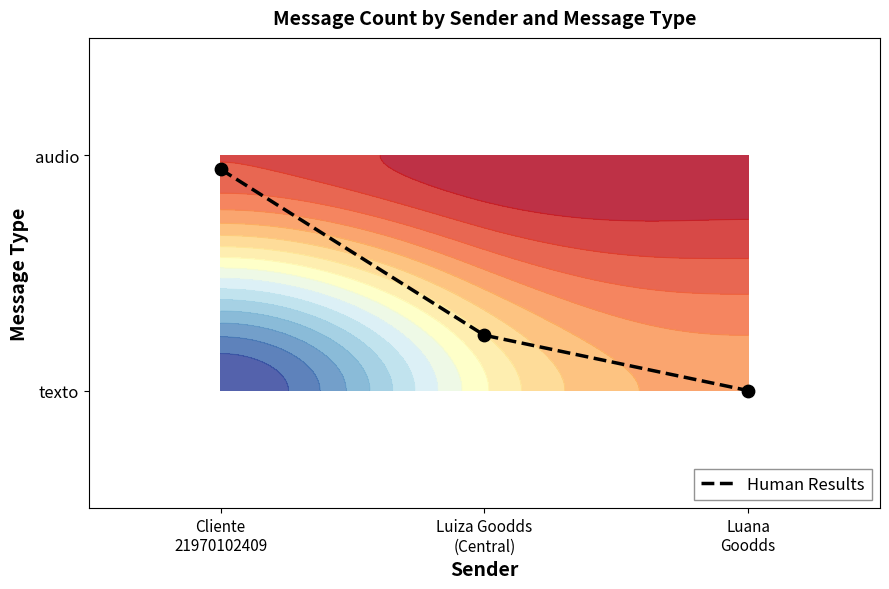

List the labels in order of value, smallest first.

Luana
Goodds, Luiza Goodds
(Central), Cliente
21970102409